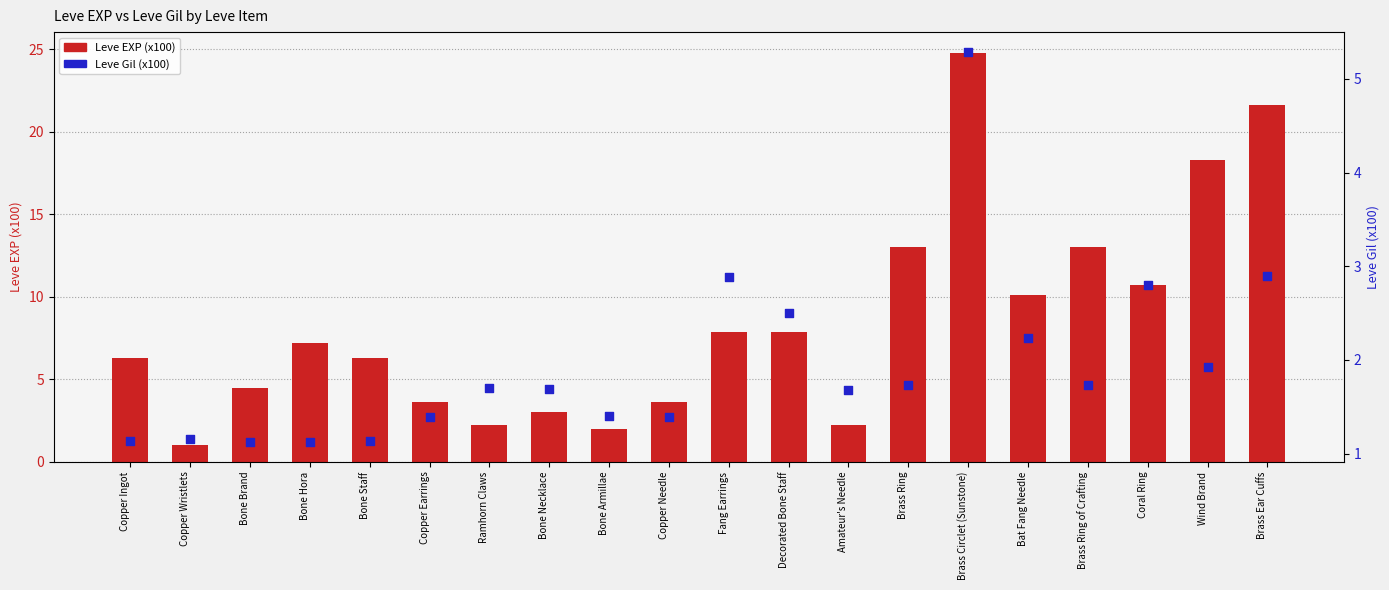

At which category is the sum across all series the highest?

Brass Circlet (Sunstone)